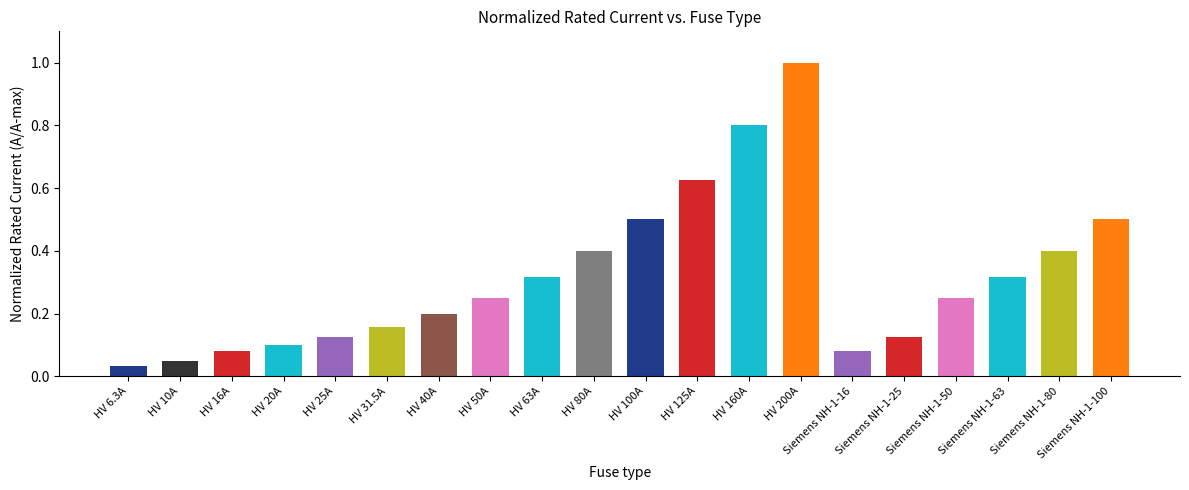

What is the label of the 12th bar from the left?

HV 125A